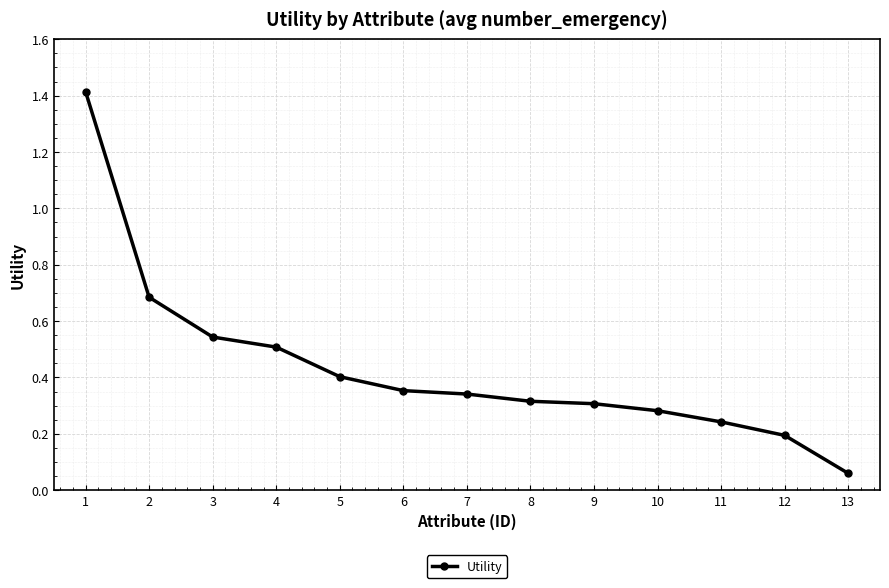

Where is the data nearest to the value 0?

13